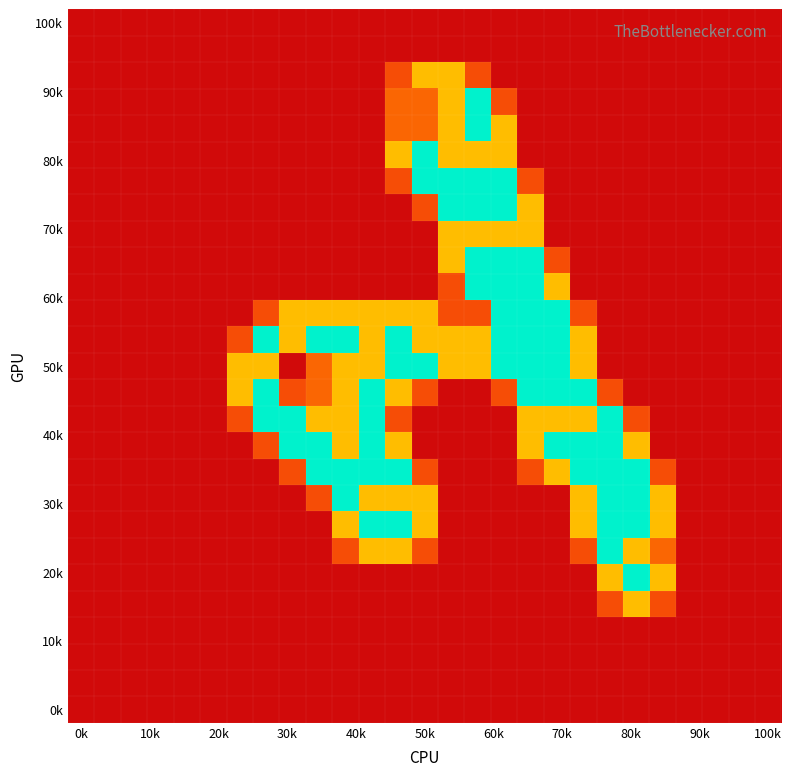

What is the maximum value shown in the chart?

2.0